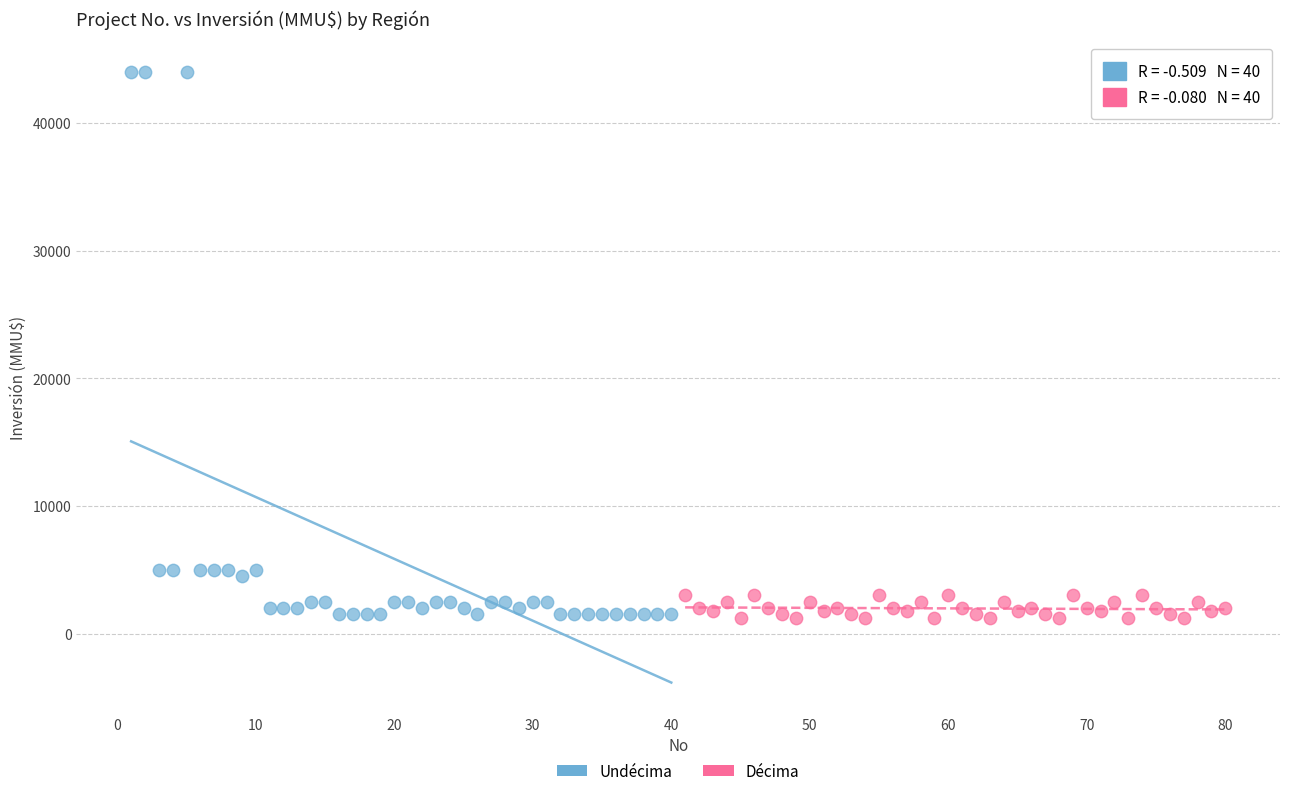

Which series has the widest spread of Y values?

Undécima